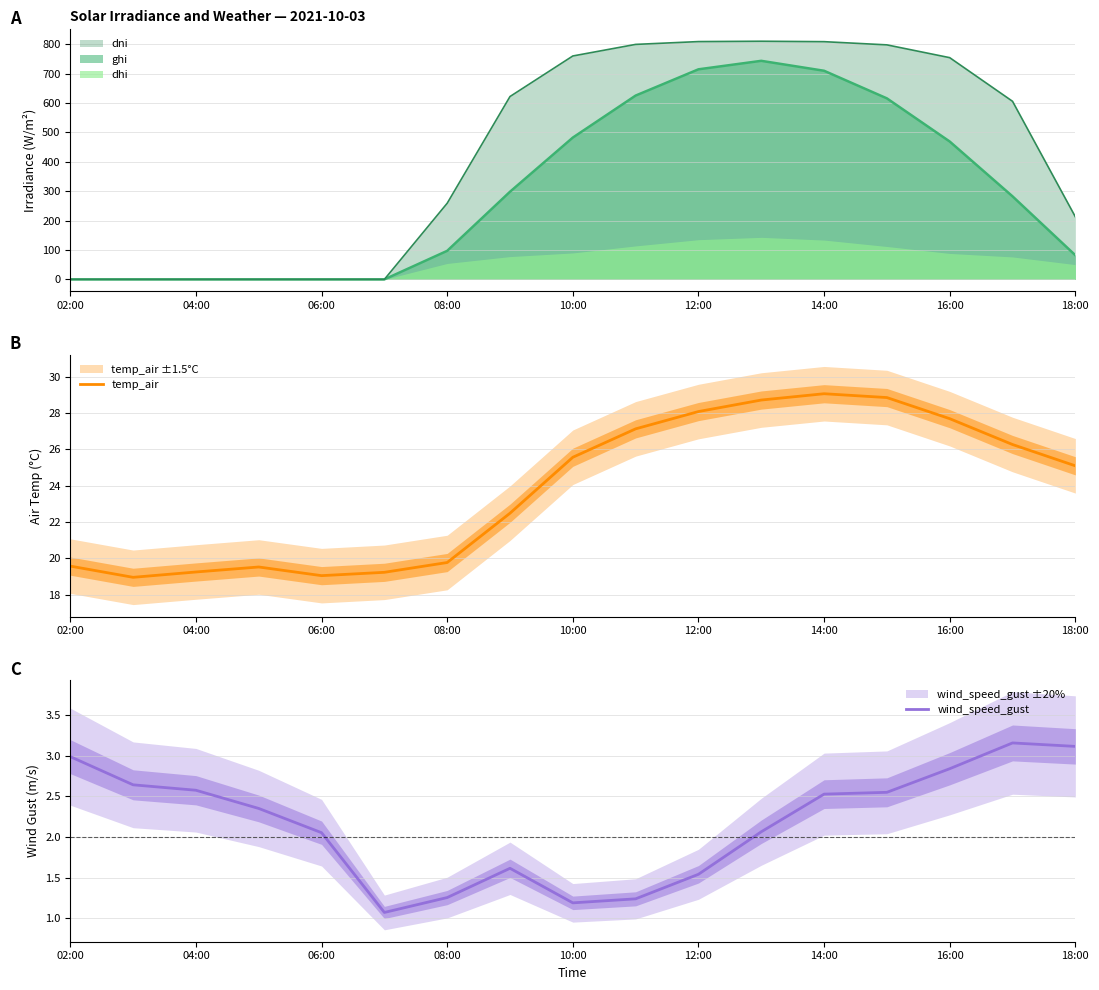

Is it true that temp_air equals 33.0 at 06:00?

False